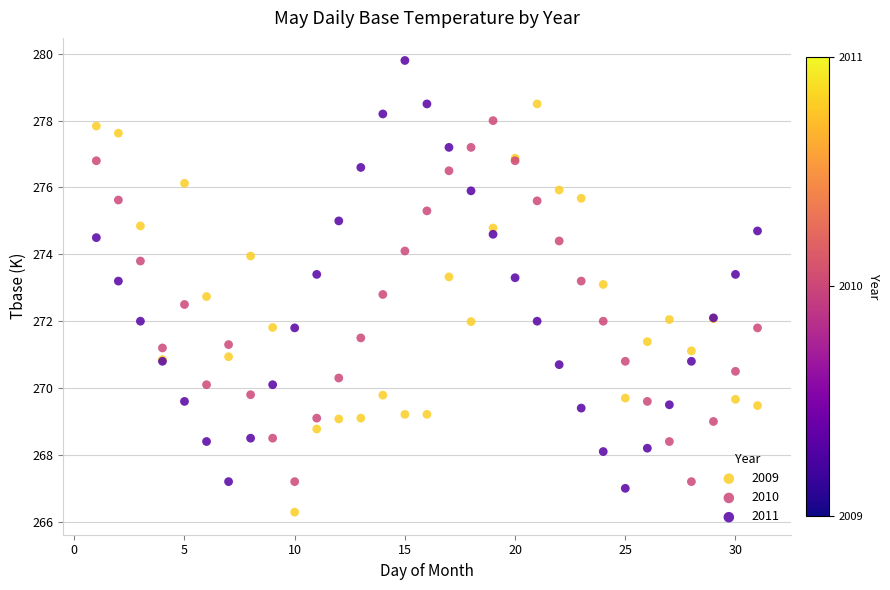

Which series contains the highest Y value?

2011